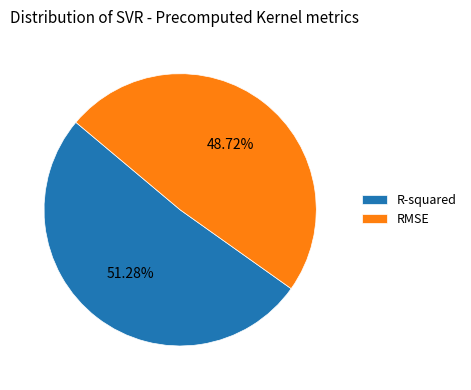

To the nearest percent, what is the difference between the R-squared and RMSE slice percentages?

3%